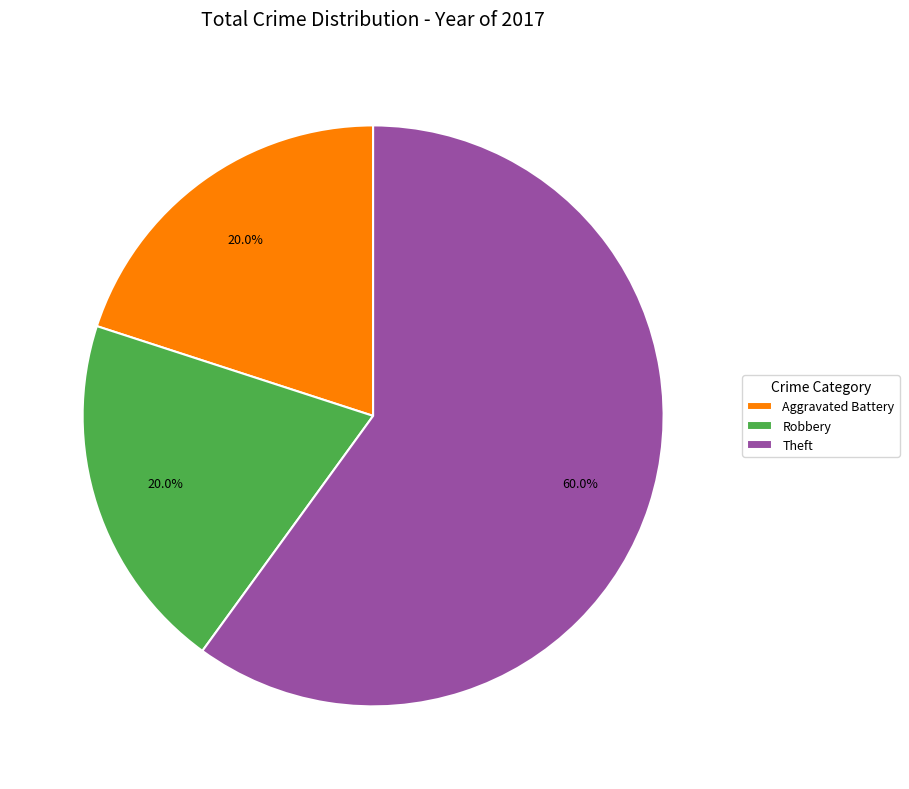

Which category has the biggest portion of the pie?

Theft